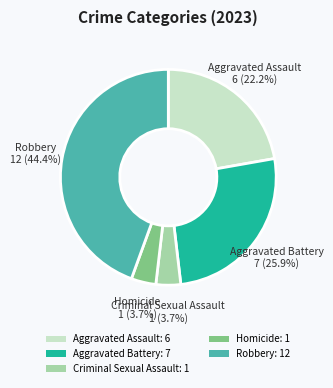

Which category has the biggest portion of the pie?

Robbery